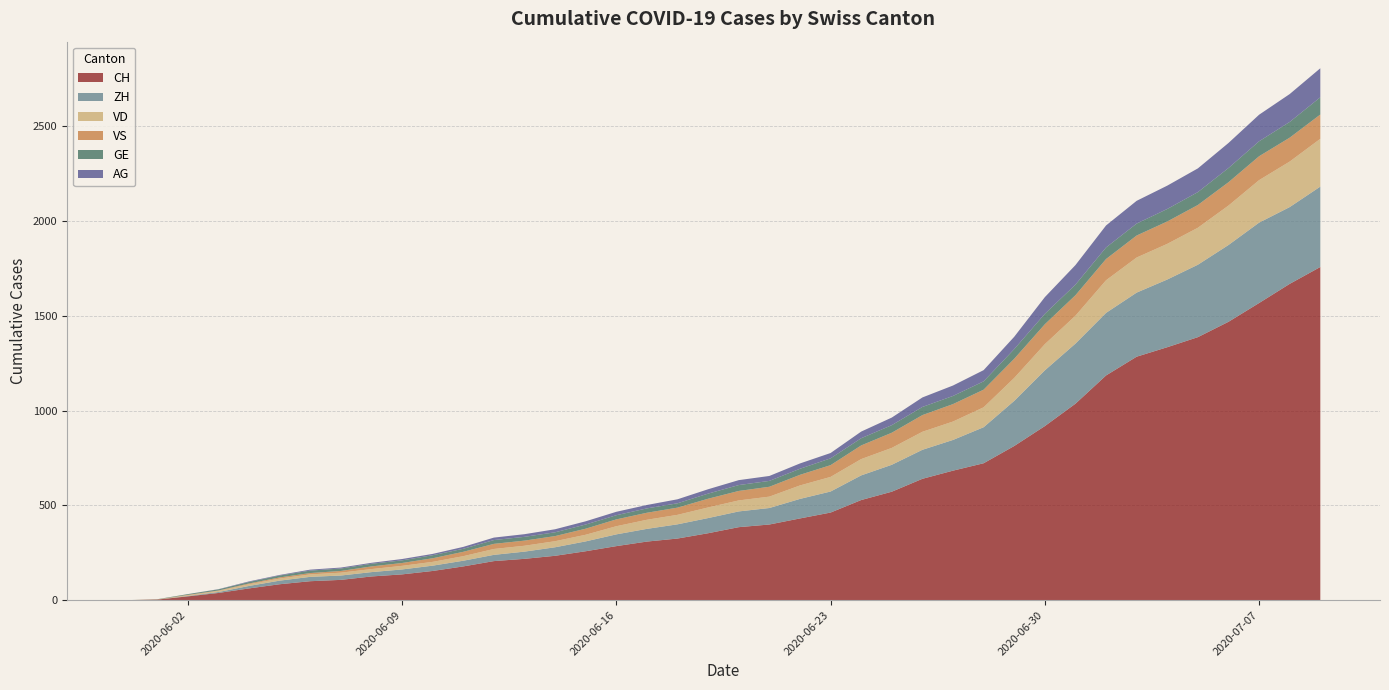

Reading left to right, transcribe all the data shown in this chart.

CH: 2020-05-31=0	2020-06-01=3	2020-06-02=20	2020-06-03=38	2020-06-04=62	2020-06-05=84	2020-06-06=100	2020-06-07=107	2020-06-08=125	2020-06-09=136	2020-06-10=154	2020-06-11=178	2020-06-12=206	2020-06-13=218	2020-06-14=234	2020-06-15=258	2020-06-16=285	2020-06-17=309	2020-06-18=325	2020-06-19=353	2020-06-20=385	2020-06-21=399	2020-06-22=431	2020-06-23=462	2020-06-24=528	2020-06-25=572	2020-06-26=640	2020-06-27=683	2020-06-28=722	2020-06-29=813	2020-06-30=918	2020-07-01=1036	2020-07-02=1185	2020-07-03=1284	2020-07-04=1334	2020-07-05=1387	2020-07-06=1468	2020-07-07=1567	2020-07-08=1668	2020-07-09=1757
ZH: 2020-05-31=0	2020-06-01=0	2020-06-02=2	2020-06-03=5	2020-06-04=13	2020-06-05=19	2020-06-06=23	2020-06-07=23	2020-06-08=23	2020-06-09=26	2020-06-10=28	2020-06-11=30	2020-06-12=33	2020-06-13=38	2020-06-14=45	2020-06-15=52	2020-06-16=62	2020-06-17=67	2020-06-18=75	2020-06-19=80	2020-06-20=83	2020-06-21=87	2020-06-22=103	2020-06-23=111	2020-06-24=130	2020-06-25=142	2020-06-26=153	2020-06-27=162	2020-06-28=190	2020-06-29=238	2020-06-30=294	2020-07-01=317	2020-07-02=330	2020-07-03=338	2020-07-04=357	2020-07-05=382	2020-07-06=405	2020-07-07=424	2020-07-08=405	2020-07-09=424
VD: 2020-05-31=0	2020-06-01=0	2020-06-02=4	2020-06-03=6	2020-06-04=9	2020-06-05=11	2020-06-06=13	2020-06-07=15	2020-06-08=16	2020-06-09=19	2020-06-10=20	2020-06-11=24	2020-06-12=31	2020-06-13=31	2020-06-14=32	2020-06-15=35	2020-06-16=43	2020-06-17=48	2020-06-18=50	2020-06-19=56	2020-06-20=58	2020-06-21=60	2020-06-22=71	2020-06-23=77	2020-06-24=86	2020-06-25=89	2020-06-26=95	2020-06-27=97	2020-06-28=105	2020-06-29=121	2020-06-30=138	2020-07-01=147	2020-07-02=172	2020-07-03=185	2020-07-04=188	2020-07-05=195	2020-07-06=208	2020-07-07=224	2020-07-08=240	2020-07-09=252
VS: 2020-05-31=0	2020-06-01=1	2020-06-02=2	2020-06-03=2	2020-06-04=4	2020-06-05=6	2020-06-06=7	2020-06-07=9	2020-06-08=14	2020-06-09=15	2020-06-10=19	2020-06-11=23	2020-06-12=27	2020-06-13=27	2020-06-14=27	2020-06-15=32	2020-06-16=36	2020-06-17=37	2020-06-18=38	2020-06-19=46	2020-06-20=50	2020-06-21=52	2020-06-22=56	2020-06-23=62	2020-06-24=72	2020-06-25=80	2020-06-26=88	2020-06-27=92	2020-06-28=93	2020-06-29=101	2020-06-30=105	2020-07-01=108	2020-07-02=112	2020-07-03=116	2020-07-04=118	2020-07-05=120	2020-07-06=123	2020-07-07=126	2020-07-08=126	2020-07-09=128
GE: 2020-05-31=0	2020-06-01=1	2020-06-02=4	2020-06-03=6	2020-06-04=8	2020-06-05=10	2020-06-06=13	2020-06-07=13	2020-06-08=14	2020-06-09=14	2020-06-10=16	2020-06-11=16	2020-06-12=20	2020-06-13=20	2020-06-14=20	2020-06-15=22	2020-06-16=22	2020-06-17=23	2020-06-18=23	2020-06-19=27	2020-06-20=31	2020-06-21=31	2020-06-22=32	2020-06-23=36	2020-06-24=38	2020-06-25=40	2020-06-26=43	2020-06-27=43	2020-06-28=44	2020-06-29=51	2020-06-30=55	2020-07-01=56	2020-07-02=61	2020-07-03=63	2020-07-04=66	2020-07-05=68	2020-07-06=75	2020-07-07=79	2020-07-08=83	2020-07-09=91
AG: 2020-05-31=0	2020-06-01=0	2020-06-02=0	2020-06-03=1	2020-06-04=3	2020-06-05=3	2020-06-06=5	2020-06-07=5	2020-06-08=5	2020-06-09=7	2020-06-10=7	2020-06-11=10	2020-06-12=13	2020-06-13=14	2020-06-14=16	2020-06-15=17	2020-06-16=18	2020-06-17=18	2020-06-18=21	2020-06-19=23	2020-06-20=26	2020-06-21=26	2020-06-22=28	2020-06-23=28	2020-06-24=35	2020-06-25=40	2020-06-26=50	2020-06-27=55	2020-06-28=59	2020-06-29=65	2020-06-30=88	2020-07-01=103	2020-07-02=116	2020-07-03=120	2020-07-04=123	2020-07-05=125	2020-07-06=132	2020-07-07=140	2020-07-08=147	2020-07-09=153